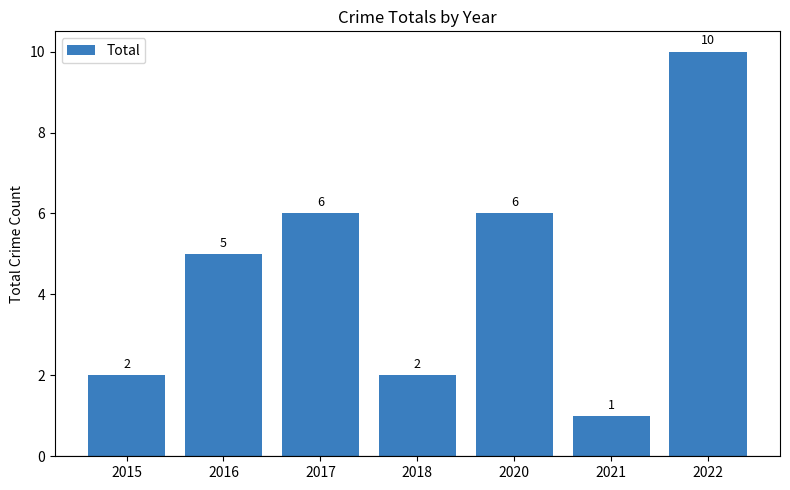

Where is the data nearest to the value 5?

2016